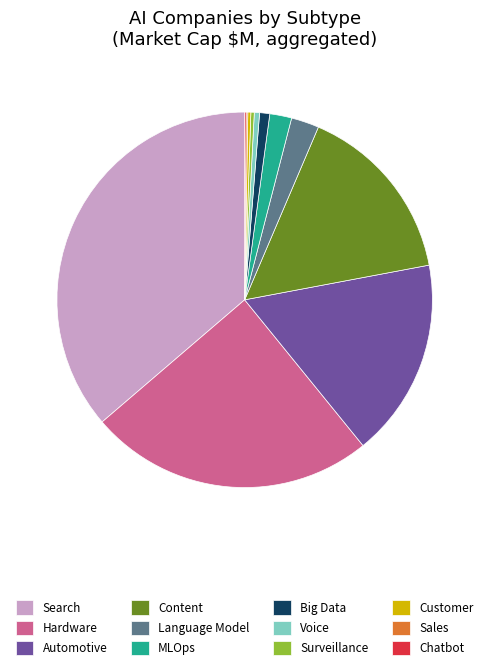

Is the sum of Hardware and Automotive greater than half?

No